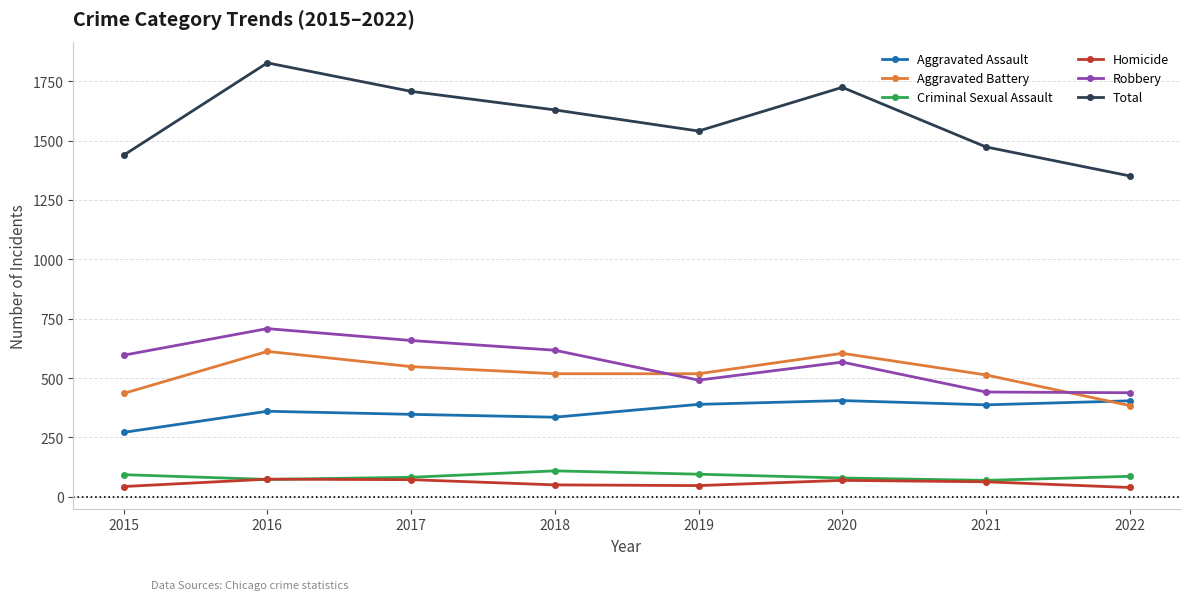

Which series has the largest total across all categories?

Total